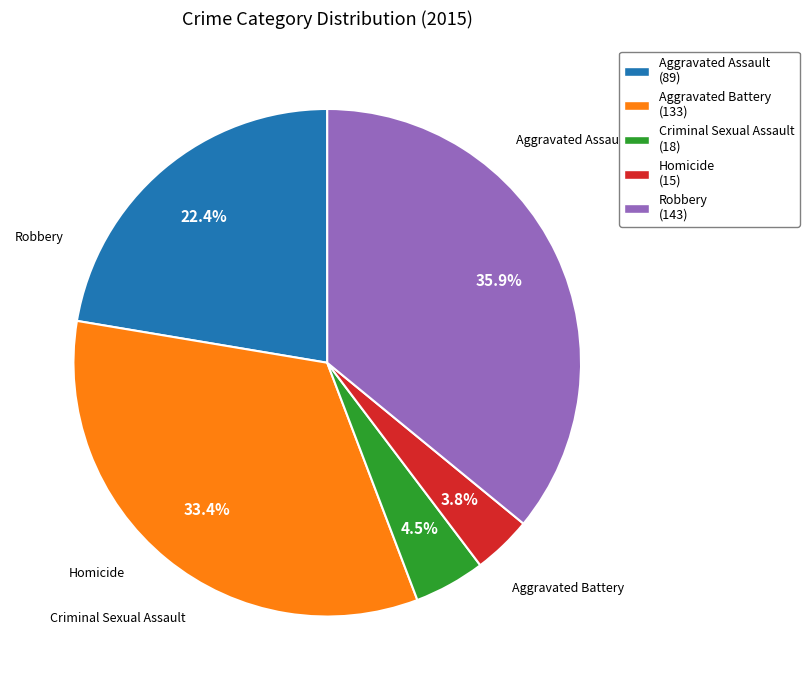

How many segments does this pie chart have?

5